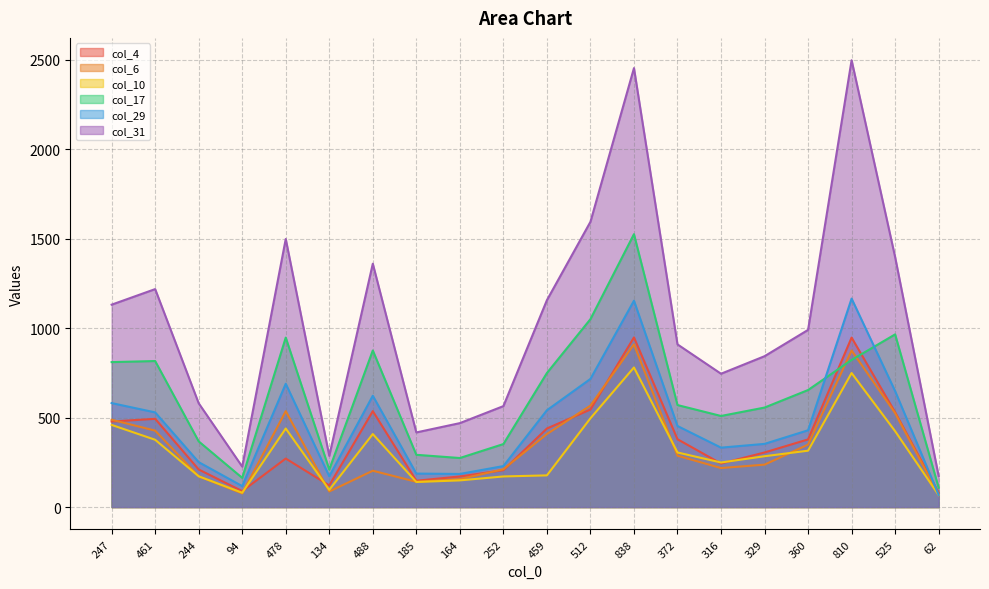

List the series in order of their peak value, highest first.

col_31, col_17, col_29, col_4, col_6, col_10